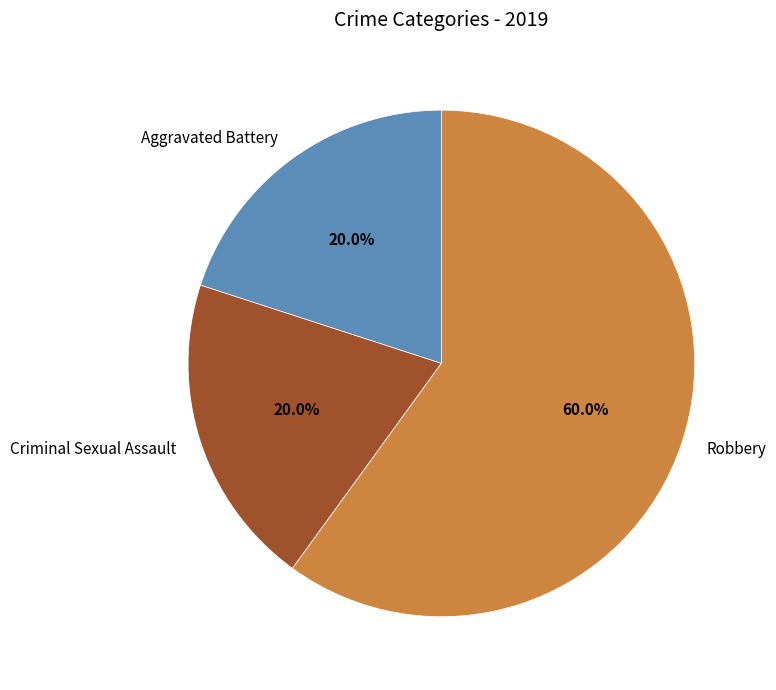

To the nearest percent, what is the difference between the Robbery and Aggravated Battery slice percentages?

40%